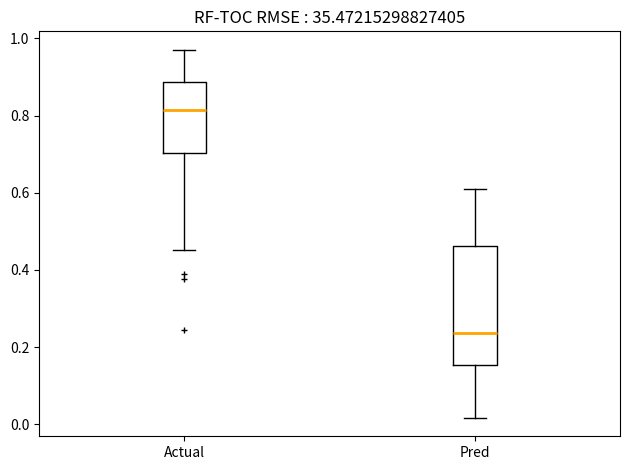

Reading left to right, read every box against the y-axis: the position of its median line, the range the box covers, and the ends of its whiskers. The values are not printed on the chart, so give them approximately, as read against the axis.

Actual: median 0.82, box 0.70 to 0.88, whiskers 0.46 to 0.98
Pred: median 0.24, box 0.16 to 0.46, whiskers 0.02 to 0.62